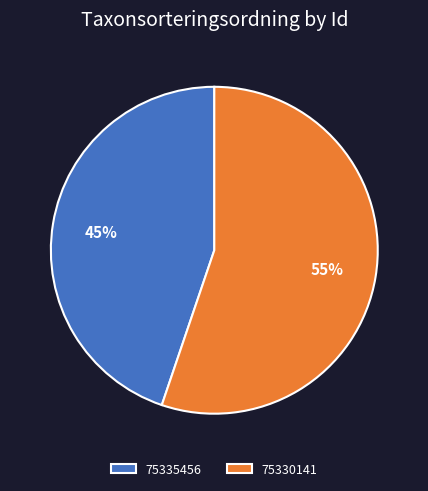

To the nearest percent, what is the combined percentage of 75335456 and 75330141?

100%